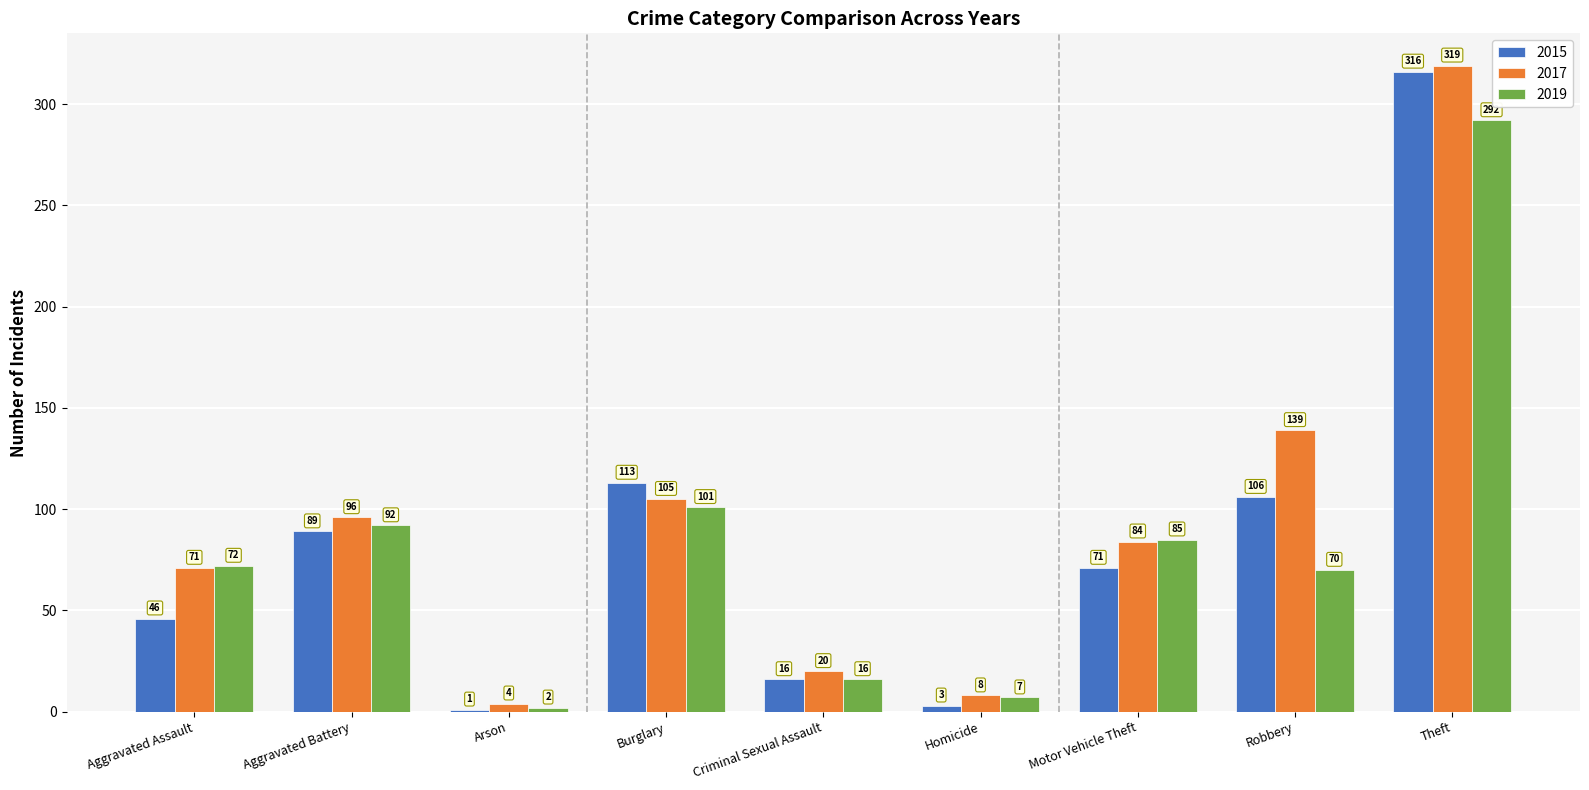

At which category does the chart reach its peak across all series?

Theft